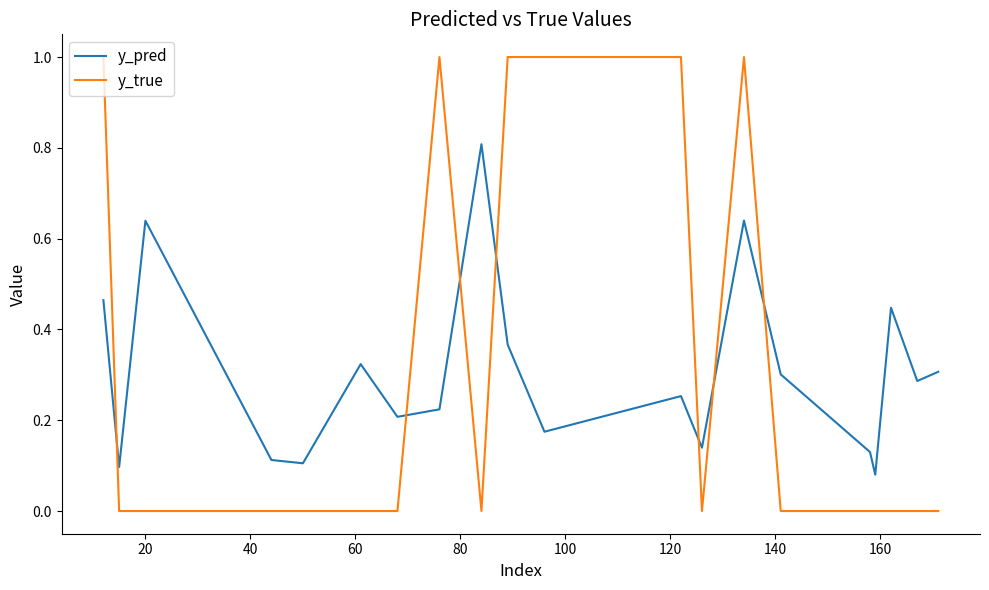

How many intersections are there between y_pred and y_true?

7